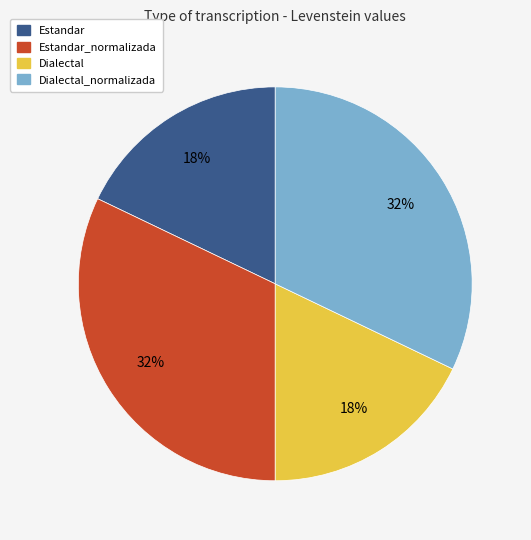

Combined, do Dialectal_normalizada and Estandar_normalizada account for over 50%?

Yes